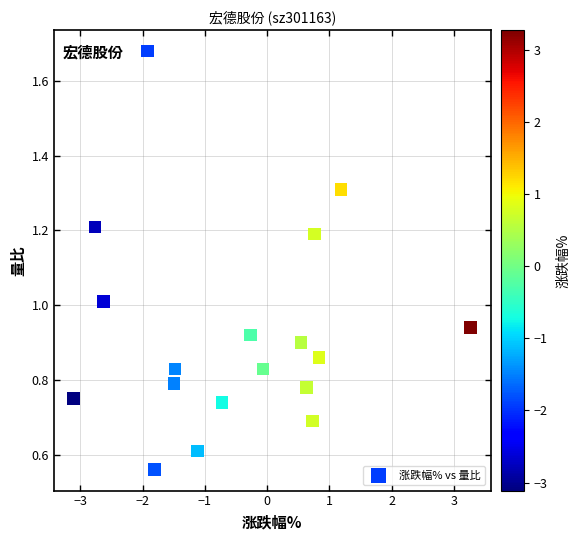

What is the range of X values (max minus min)?

6.4